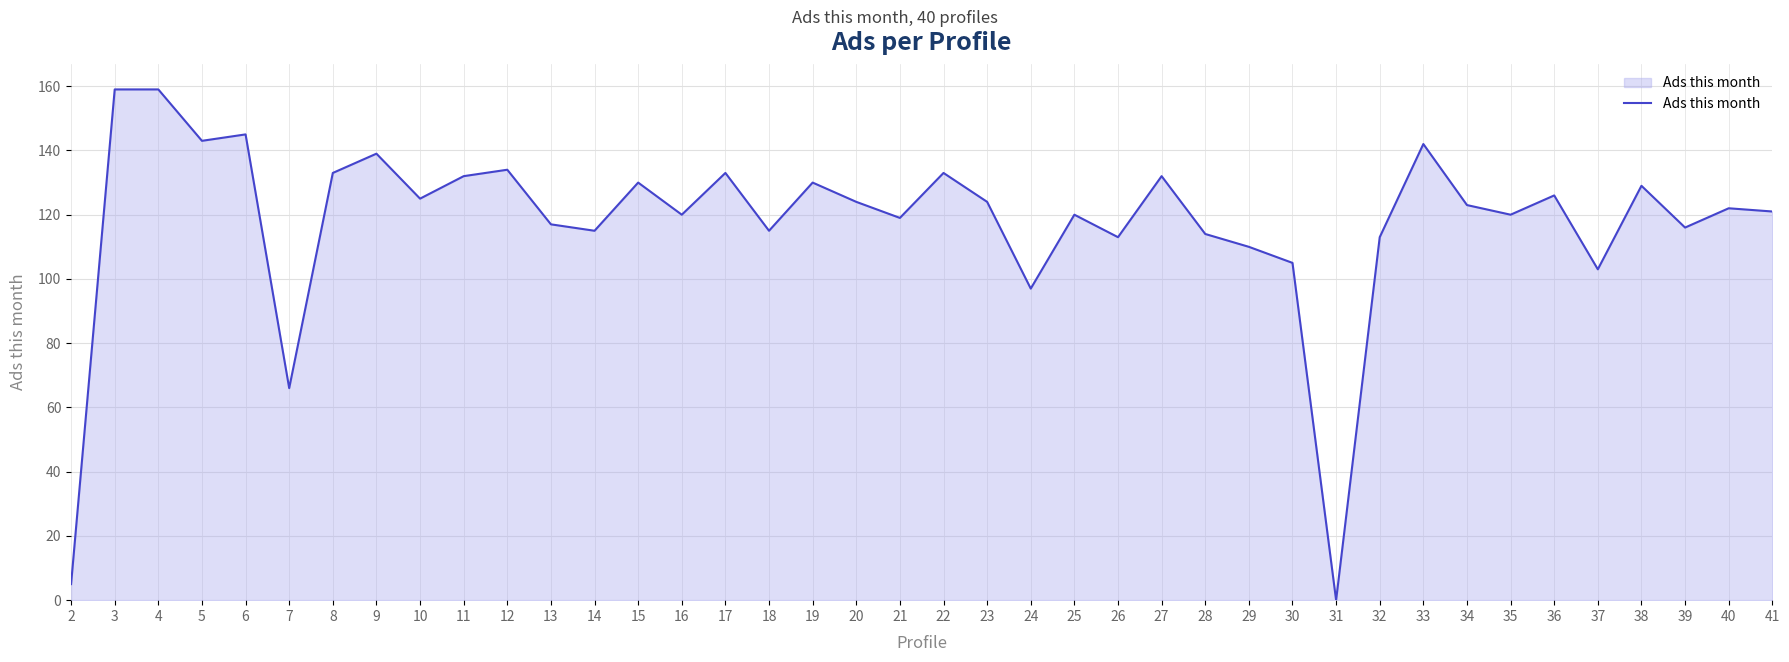

How many values are below 123?

20